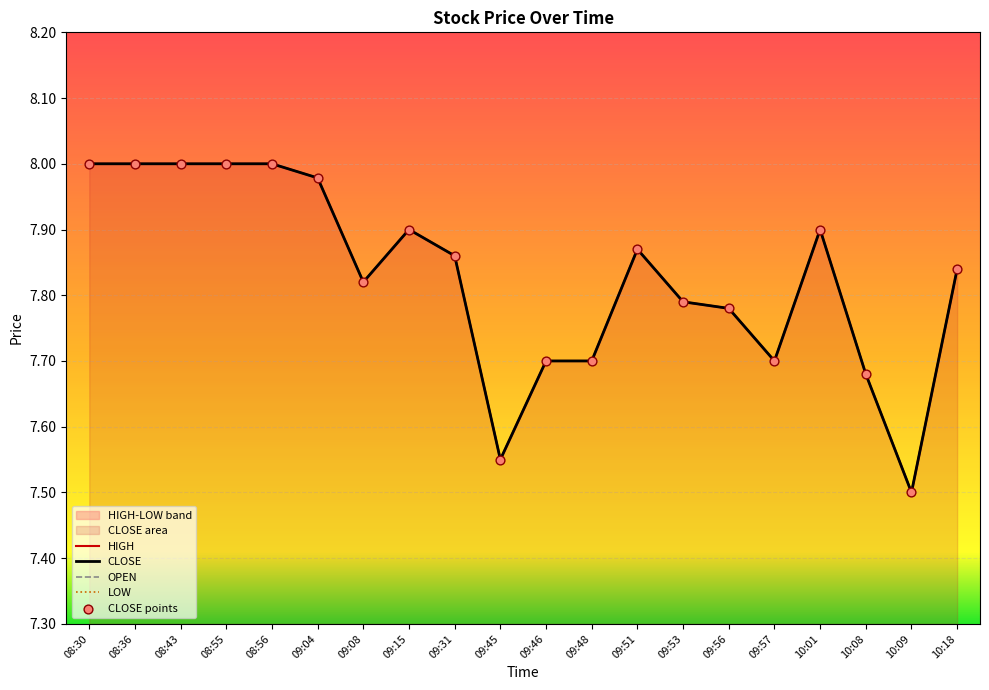

Is the value of LOW at 10:18 greater than the value of HIGH at 10:09?

Yes